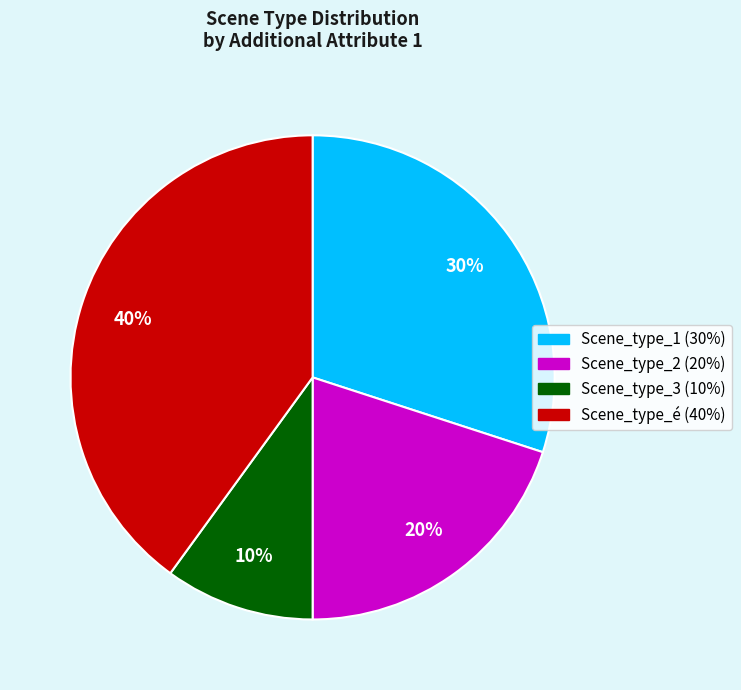

What percentage is the Scene_type_3 slice, to the nearest percent?

10%